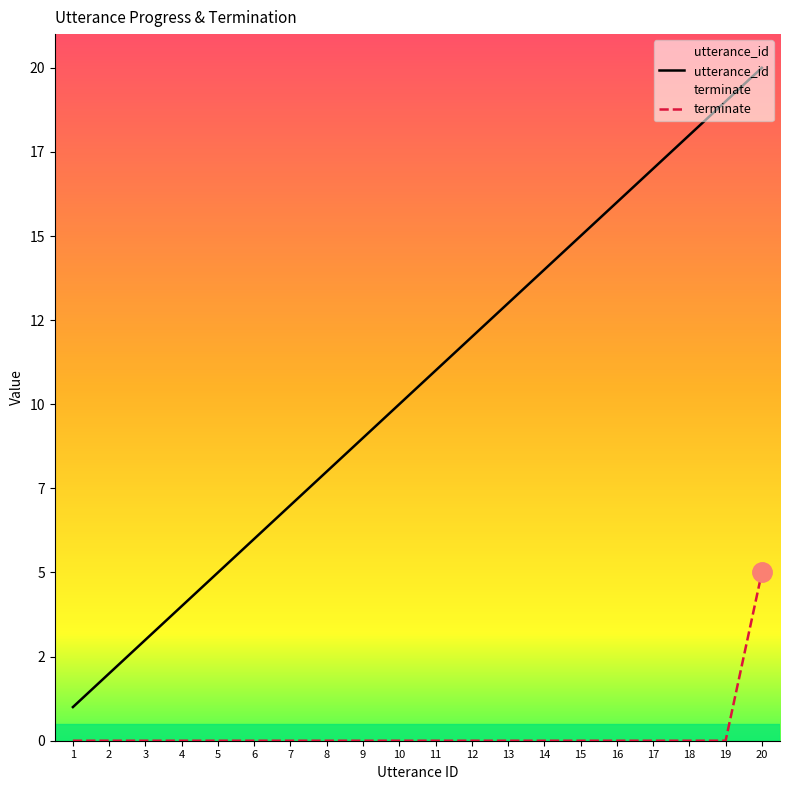

True or false: utterance_id and terminate cross at least once.

False